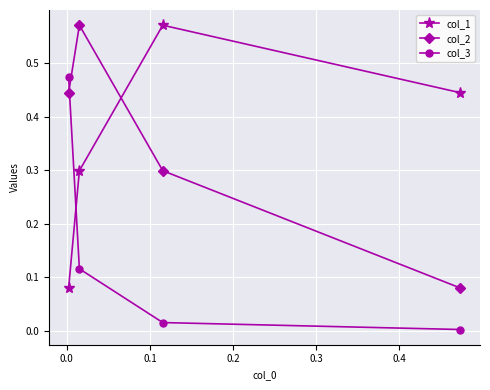

What is the value of the col_1 point at the 2nd from the left?

0.3